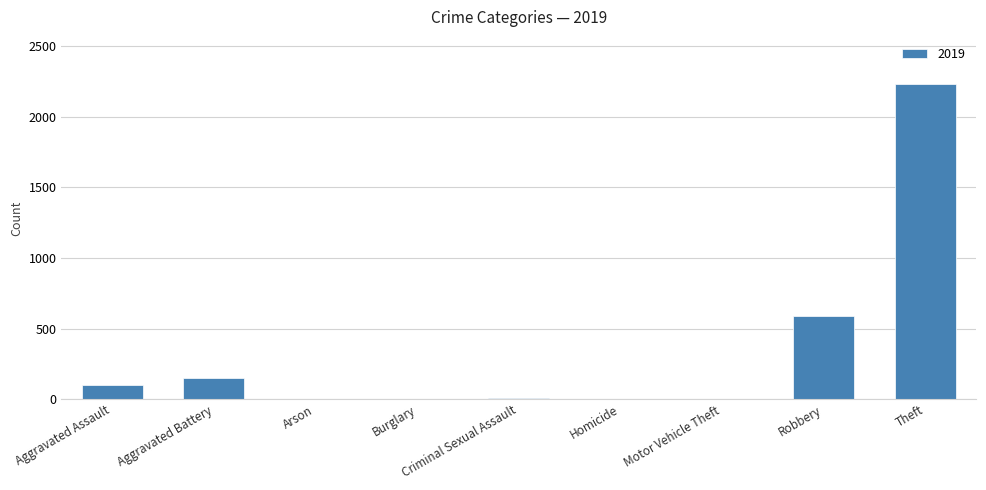

The value at Theft is 2230. True or false?

True